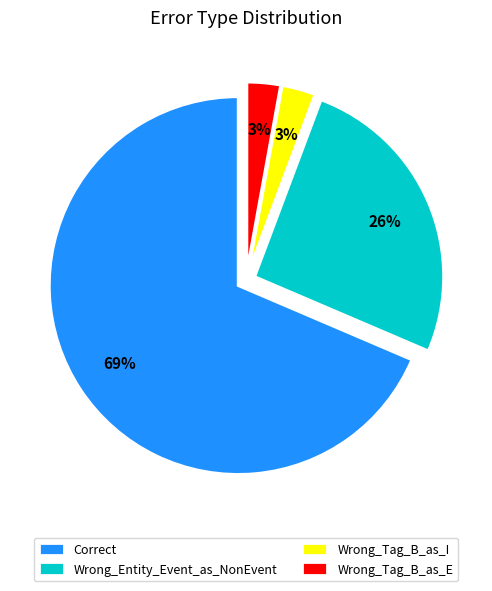

Do Wrong_Tag_B_as_I and Correct together represent more than half of the pie?

Yes